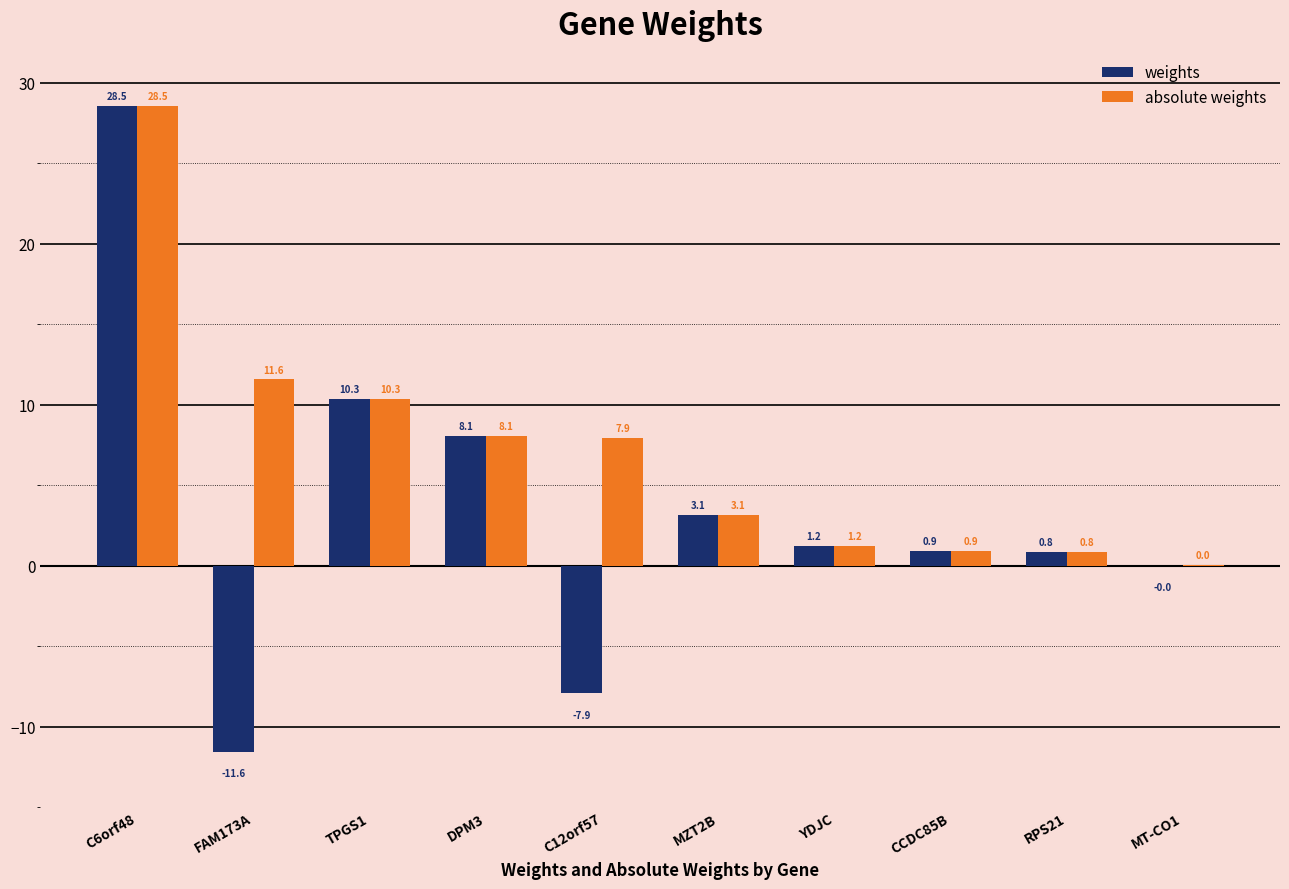

What is the highest value of the absolute weights series?

28.5